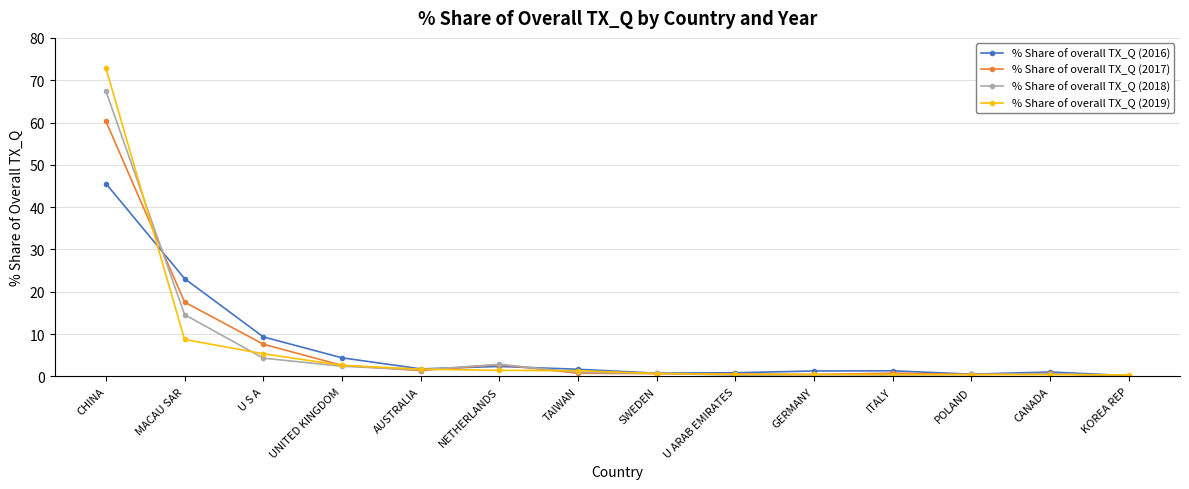

Which series has the largest range (max minus min)?

% Share of overall TX_Q (2019)